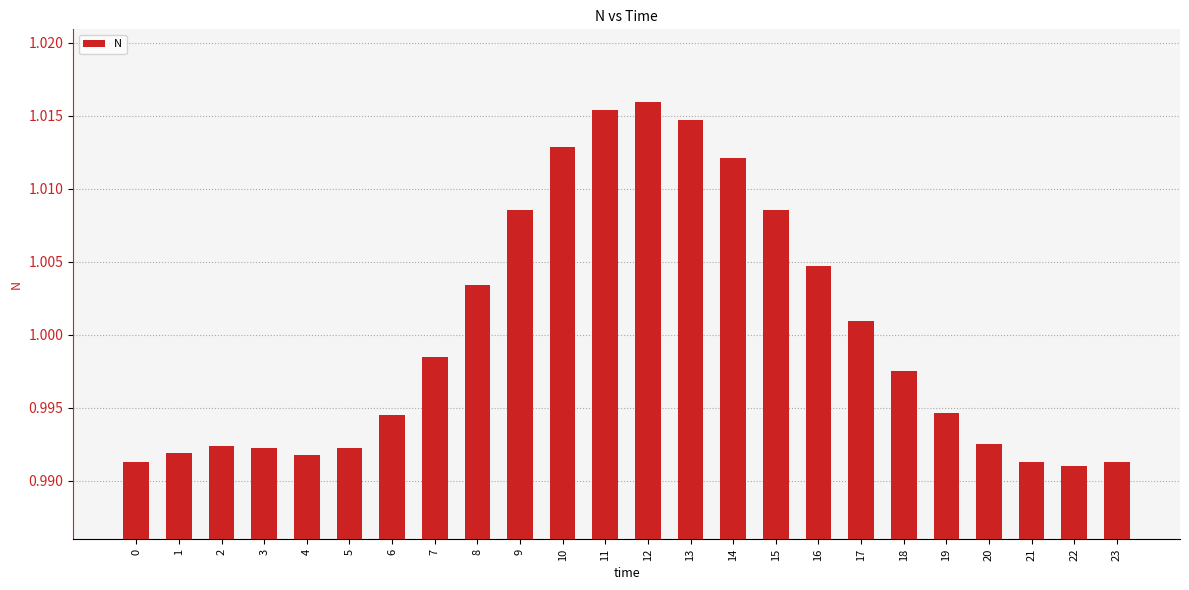

Between 7 and 19, which is larger?

7